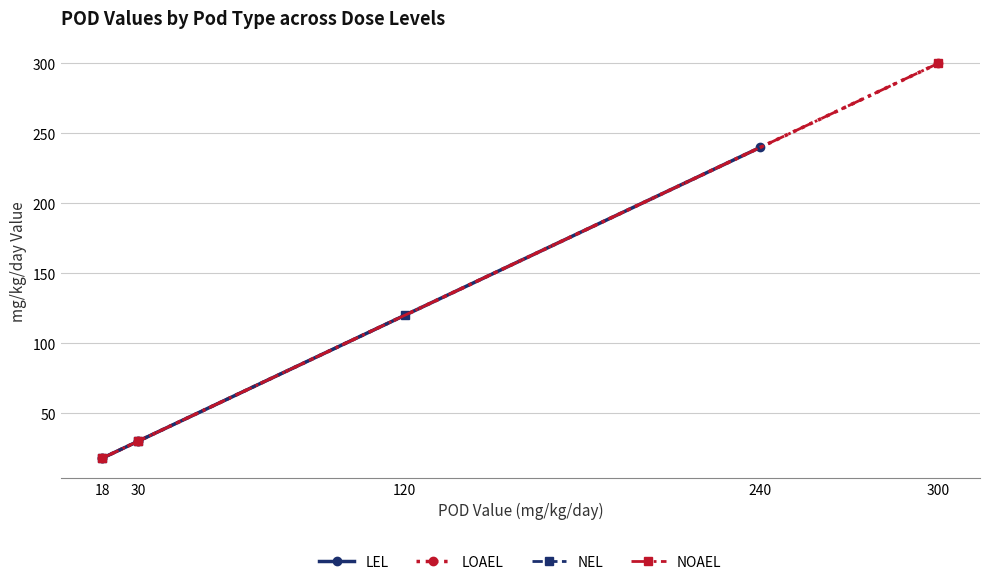

Is the value of LEL at 30 greater than the value of LOAEL at 18?

Yes